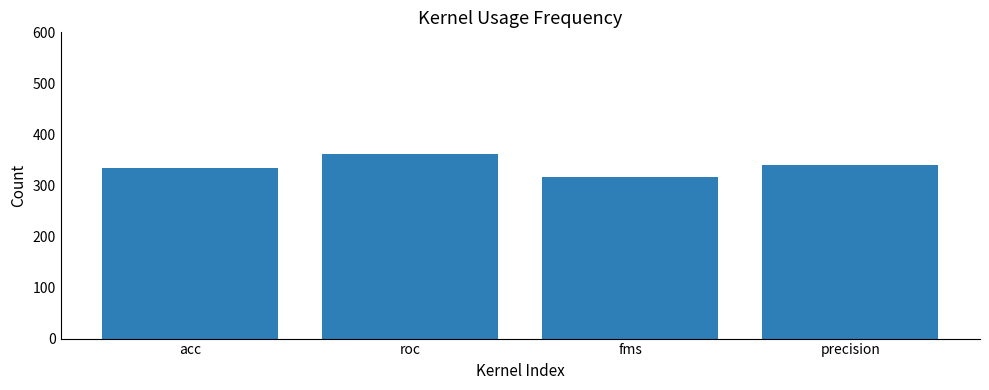

What is the value of the 3rd bar from the left?

316.6